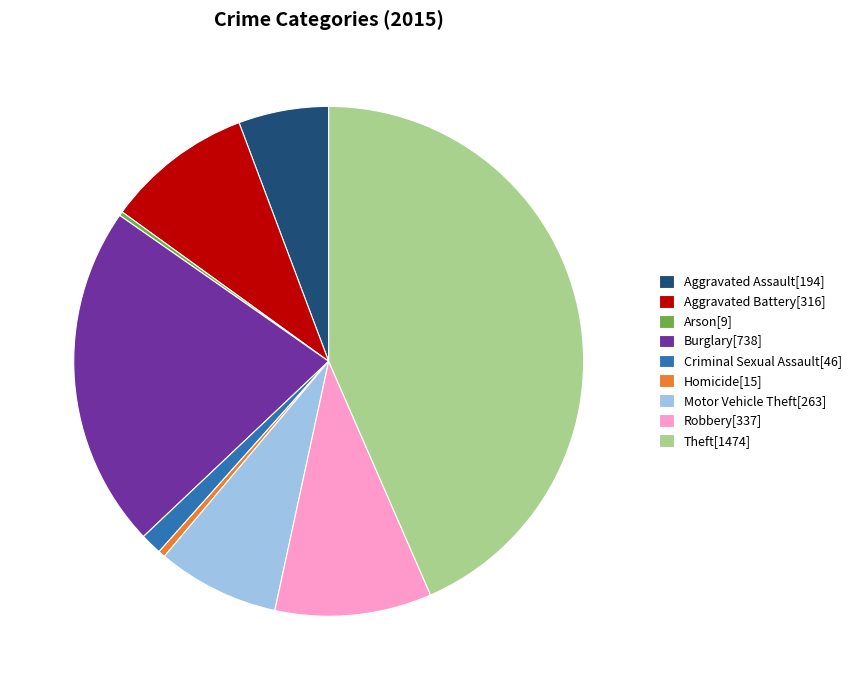

Approximately how many times larger is the value at Theft compared to Homicide?

98.3